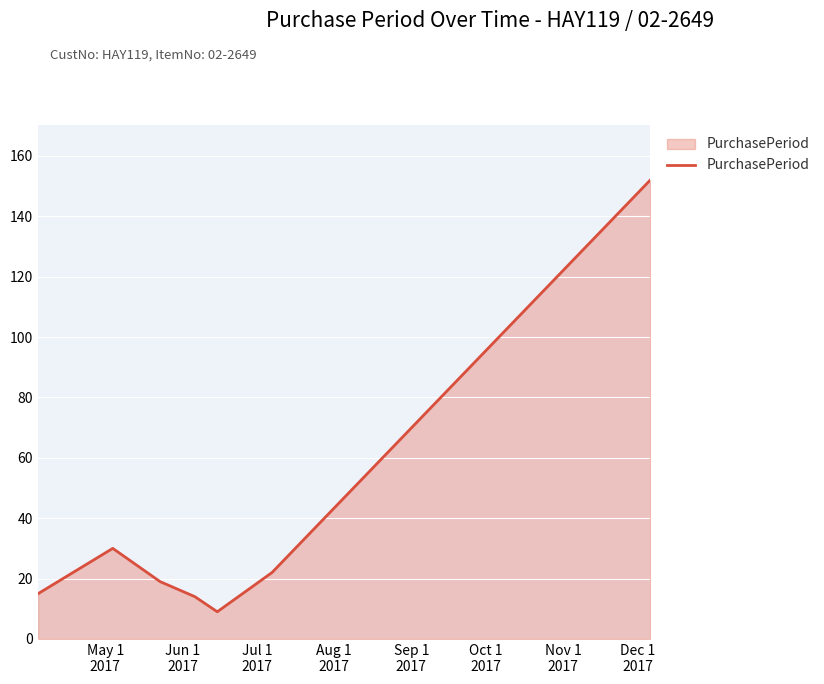

True or false: the data has more than 2 interior local peaks.

False